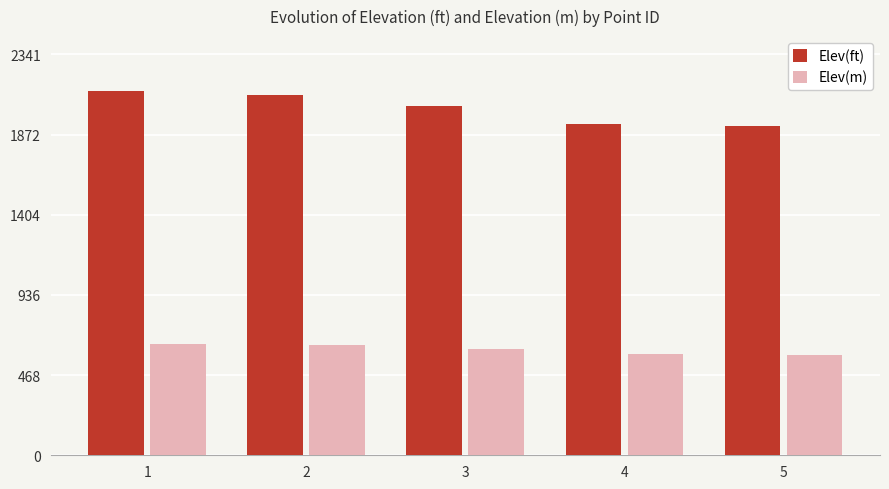

Rank the series by their maximum value, from highest to lowest.

Elev(ft), Elev(m)